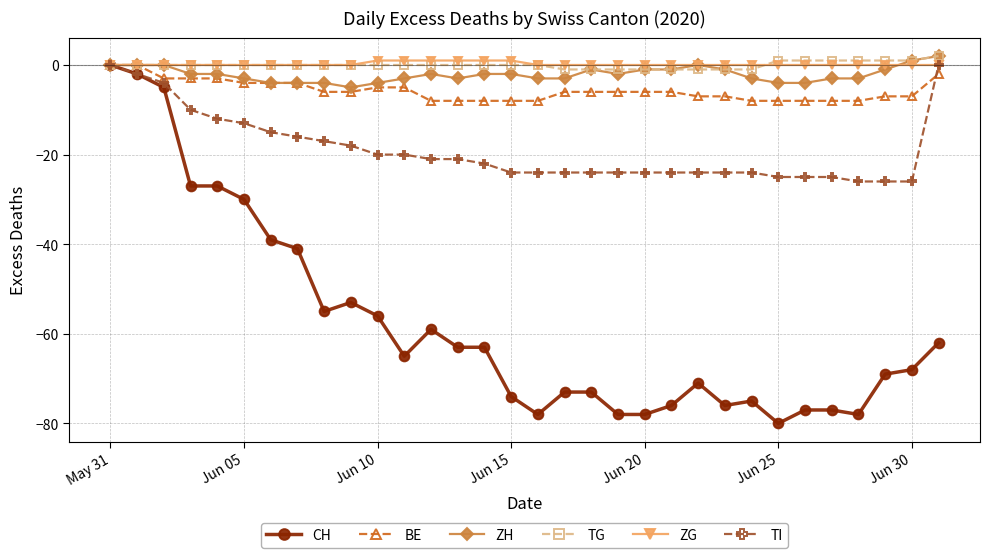

Count the BE values in the range -8 to -4.

26